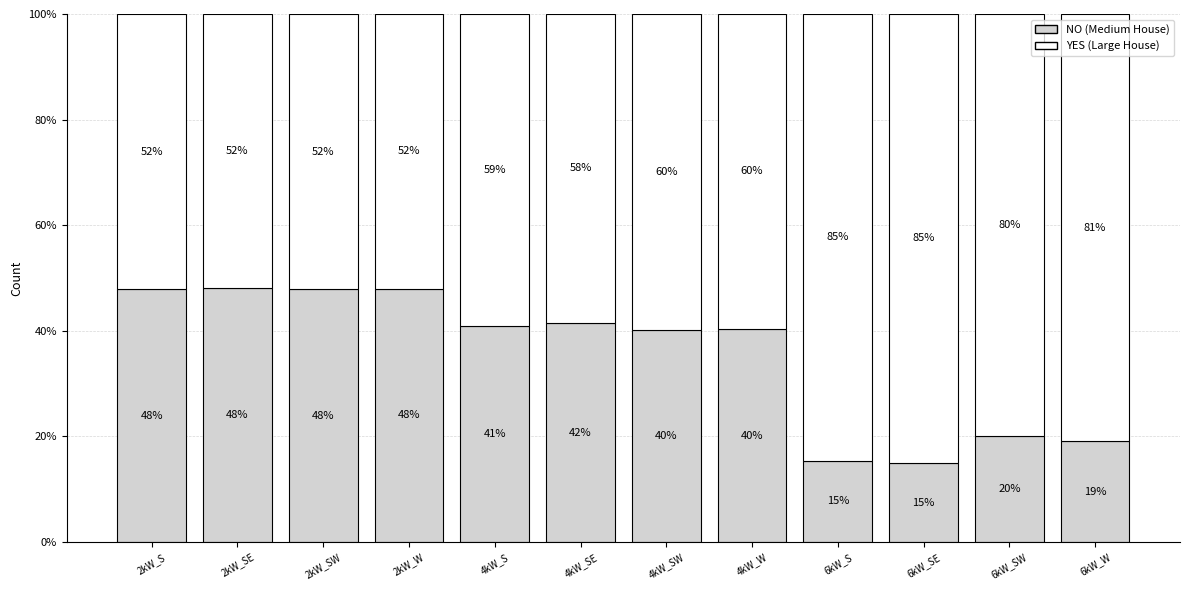

What is the total value across all series at 6kW_SE?

100.0